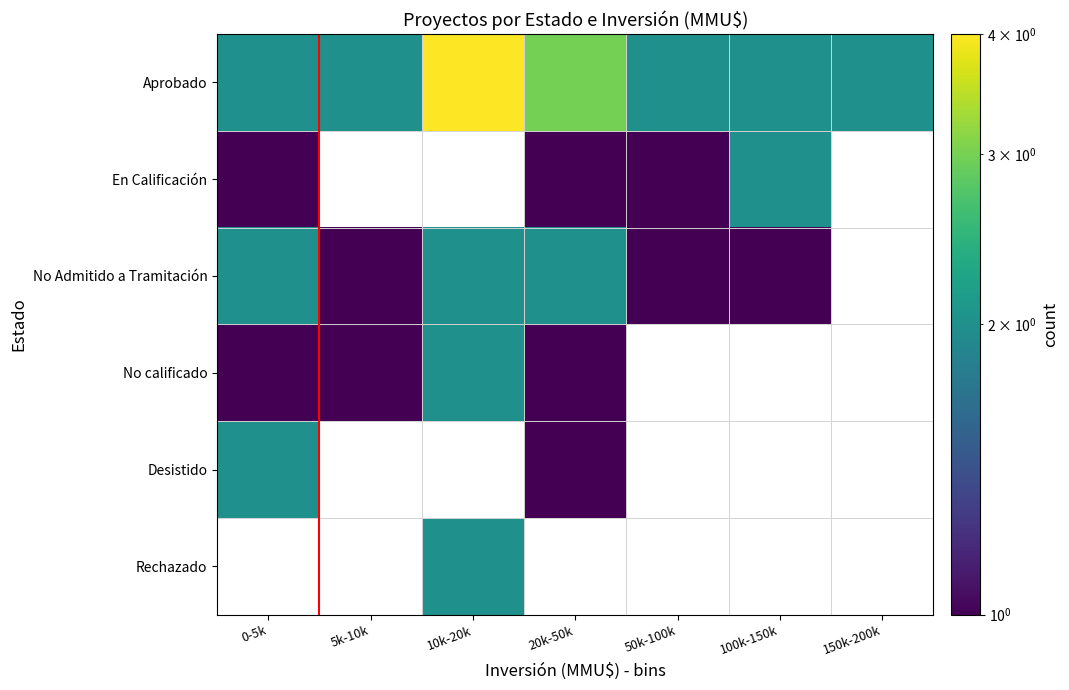

Which series has the largest total across all categories?

Aprobado